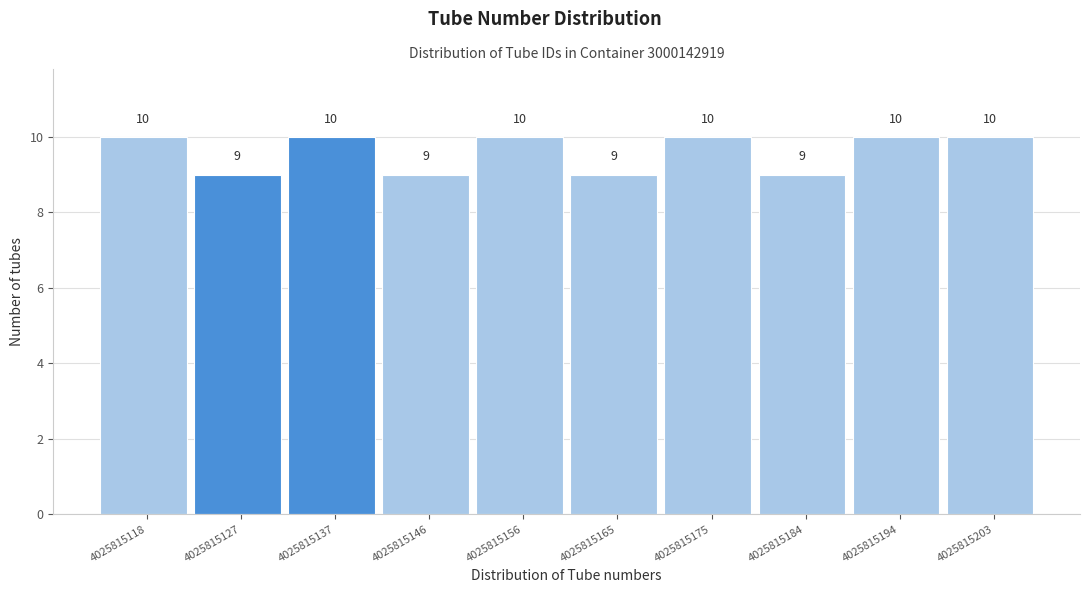

Reading left to right, list all the values displayed in this chart.

10	9	10	9	10	9	10	9	10	10